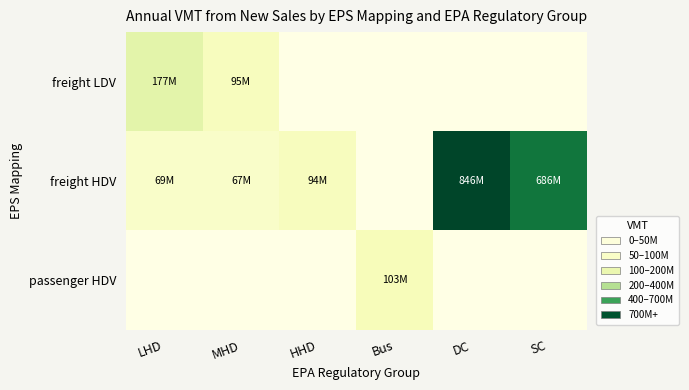

Between DC and Bus, which is larger?

DC